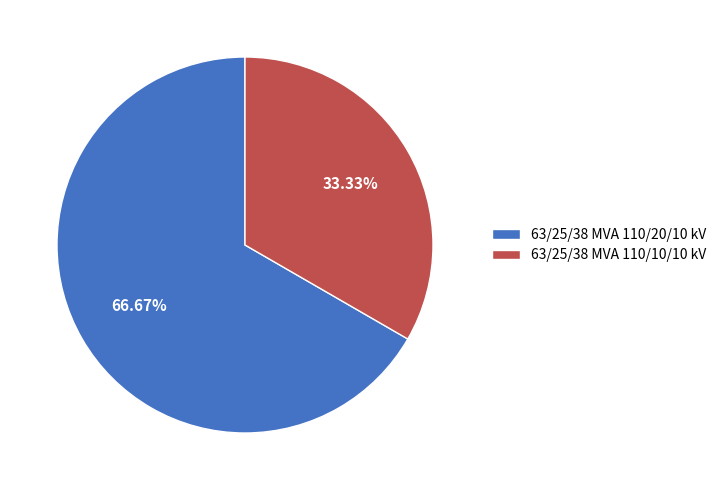

What is the ratio of the value at 63/25/38 MVA 110/10/10 kV to the value at 63/25/38 MVA 110/20/10 kV?

0.5